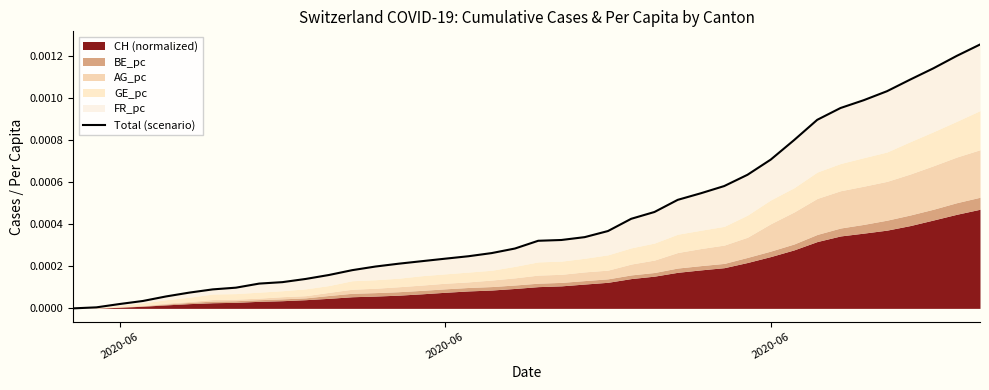

Where is the data nearest to the value 0?

2020-06